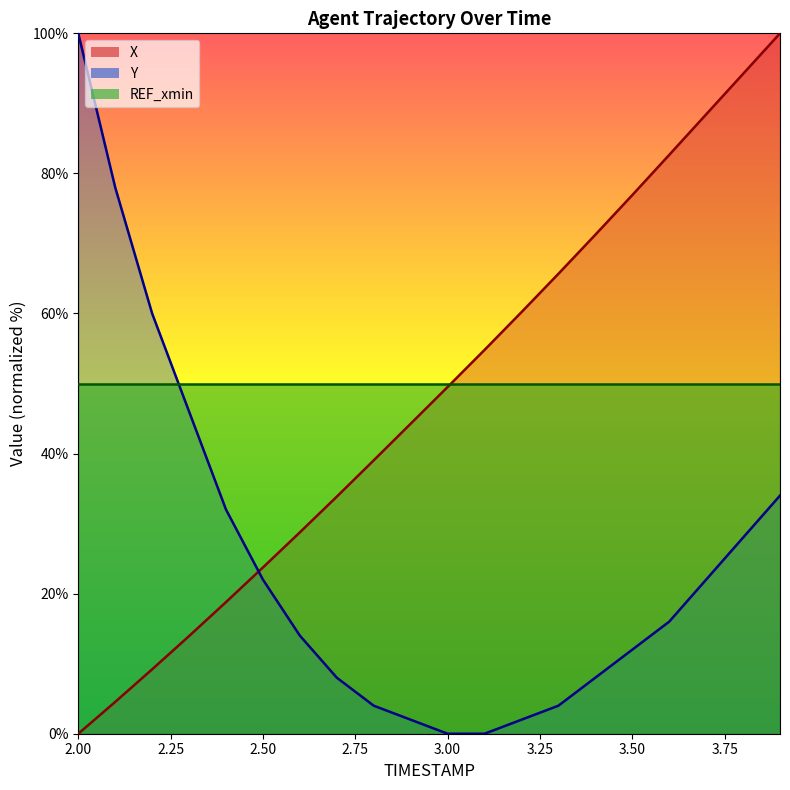

Which series has the largest total across all categories?

REF_xmin